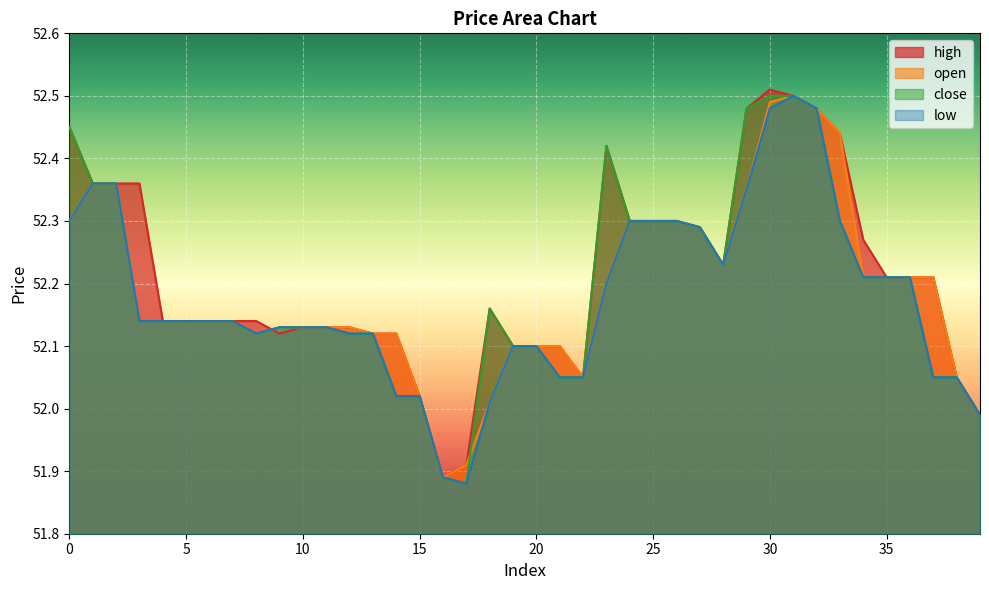

What is the value of the high point at the 18th from the left?

51.9